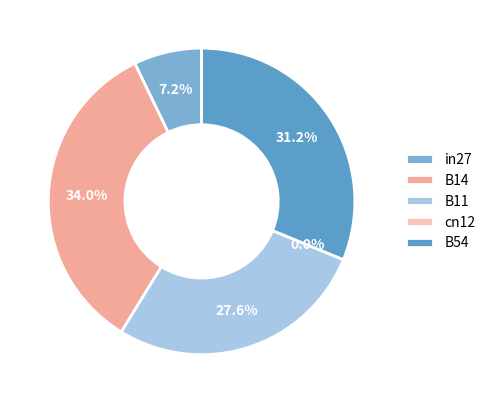

Which slice is the largest?

B14